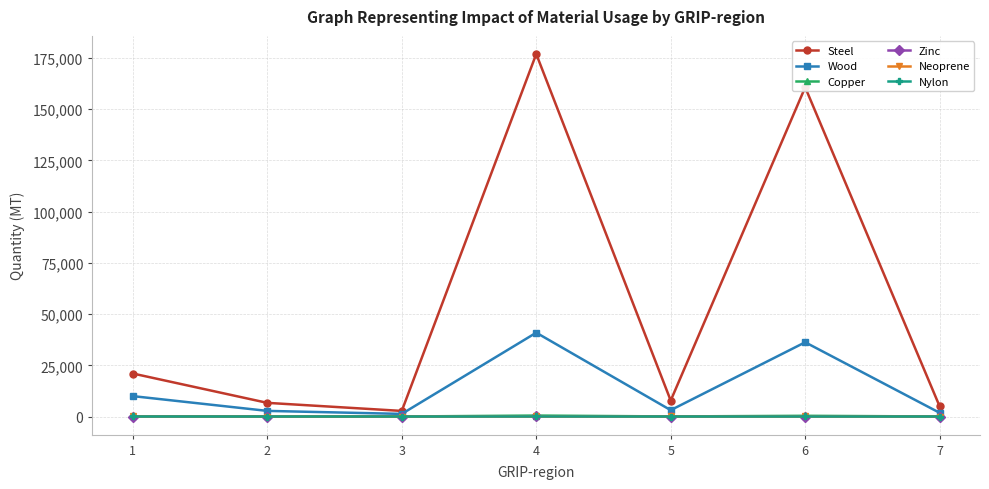

What is the smallest value displayed?

0.1